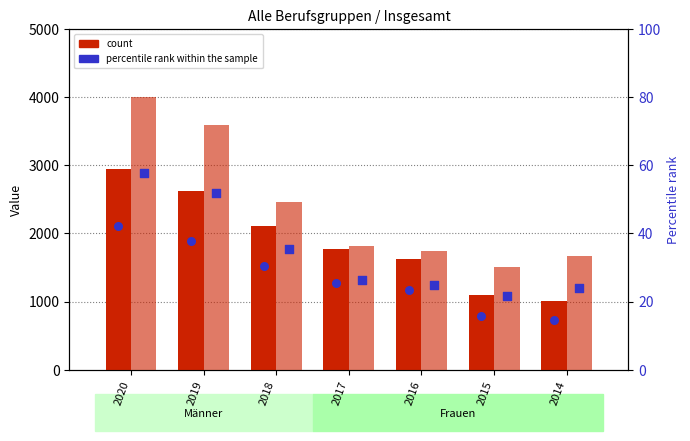

Which series has the largest total across all categories?

Frauen (count)